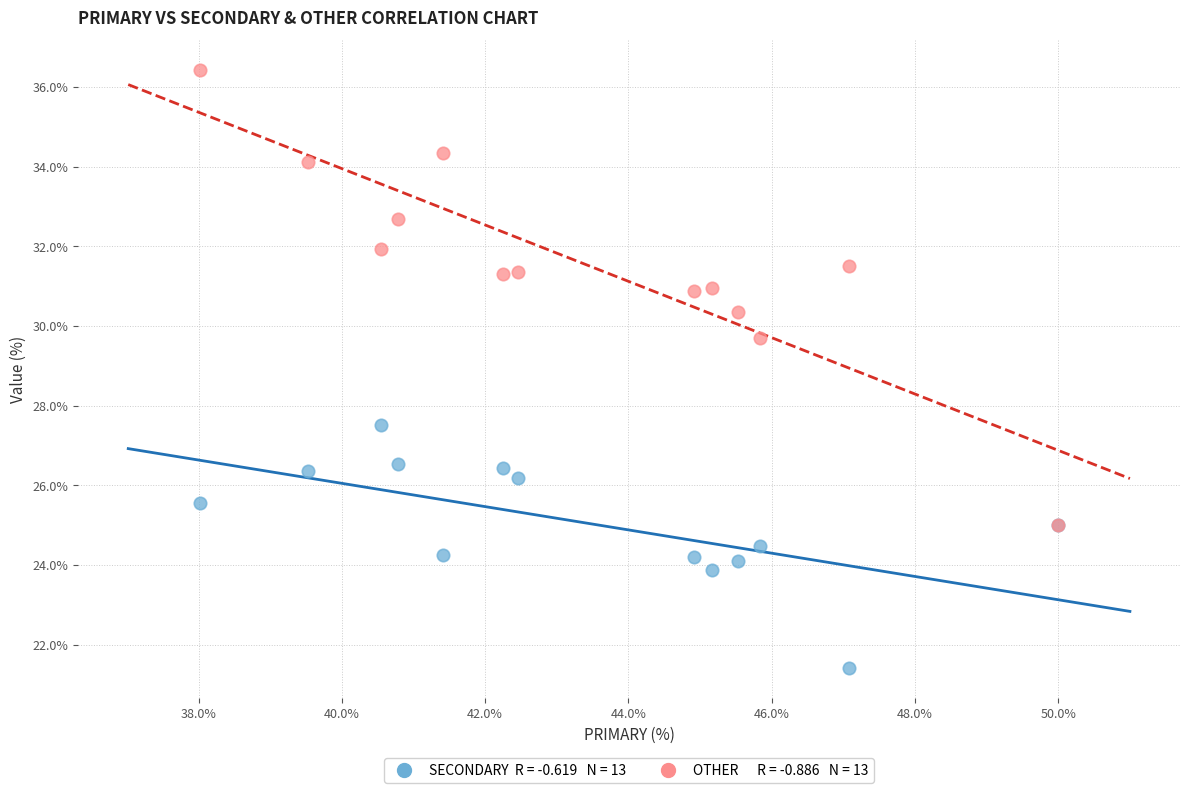

Across all series, what Y value is closest to 28?

27.5